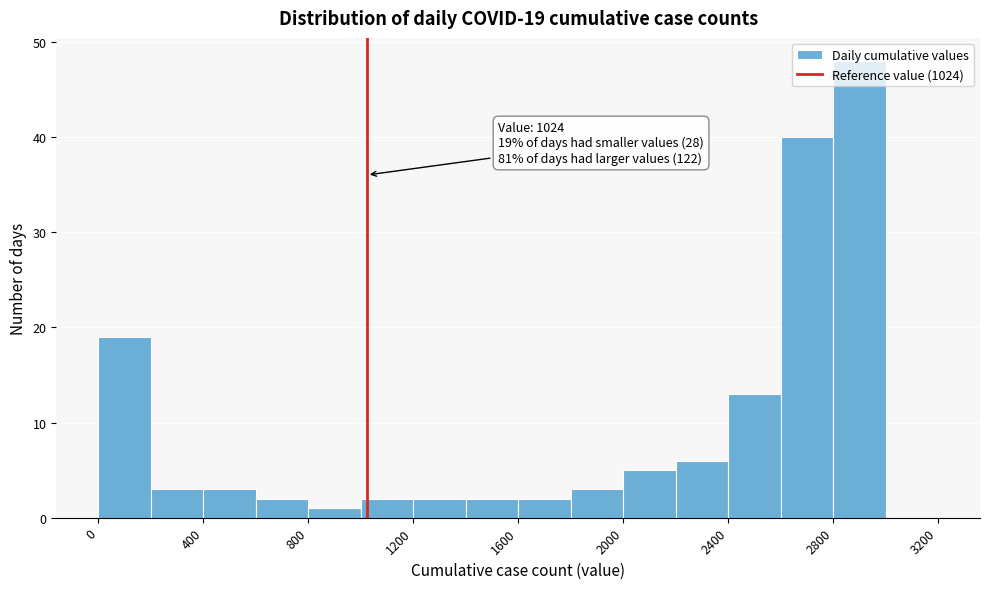

Which range on the x-axis has the tallest bar?

2800 to 3000